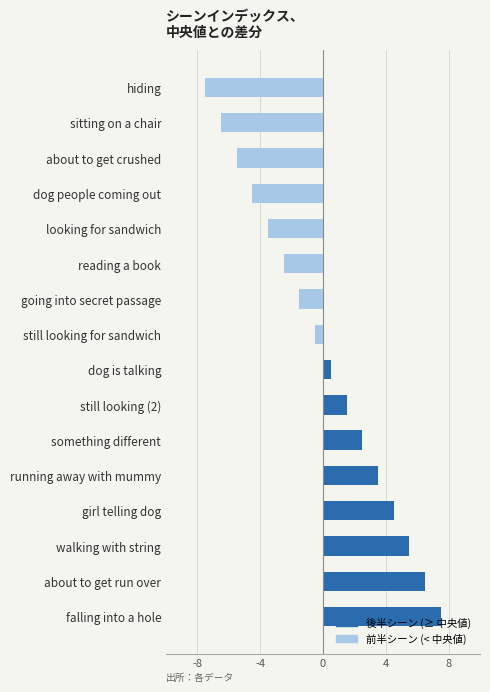

What is the difference between the second highest and second lowest values?

13.0